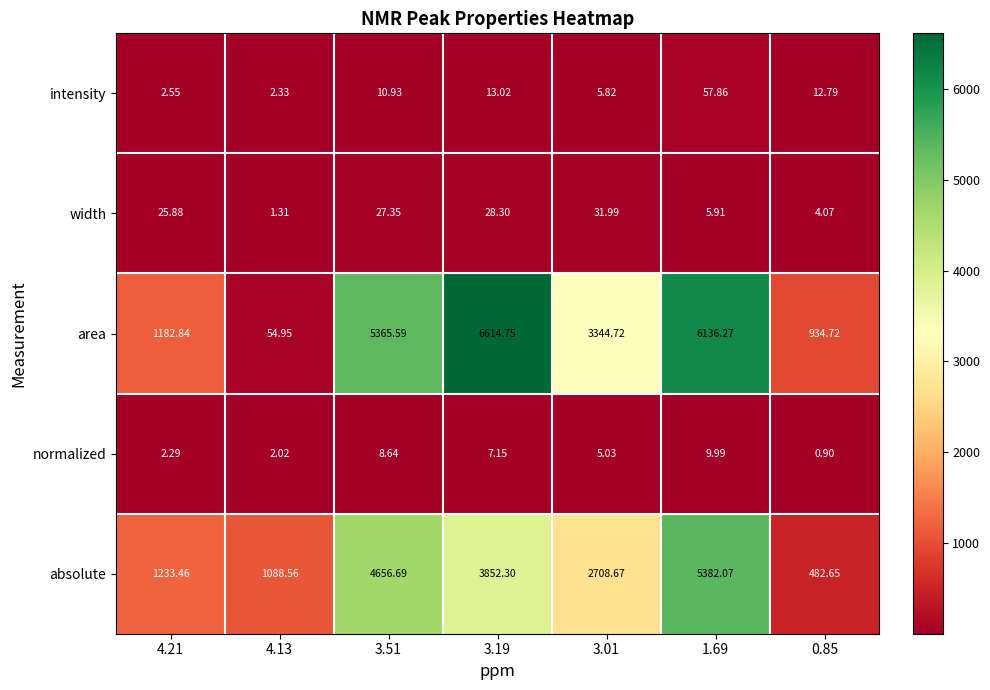

Is the value of normalized at 0.85 greater than the value of intensity at 3.19?

No